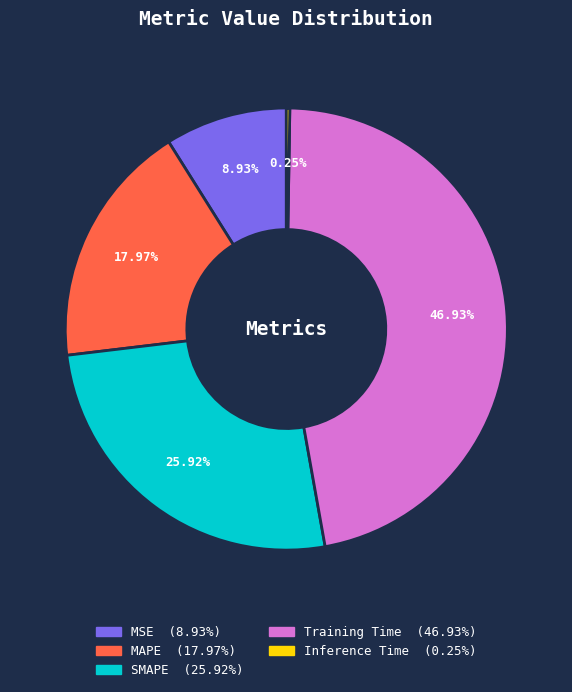

True or false: MSE accounts for 9% of the total.

True